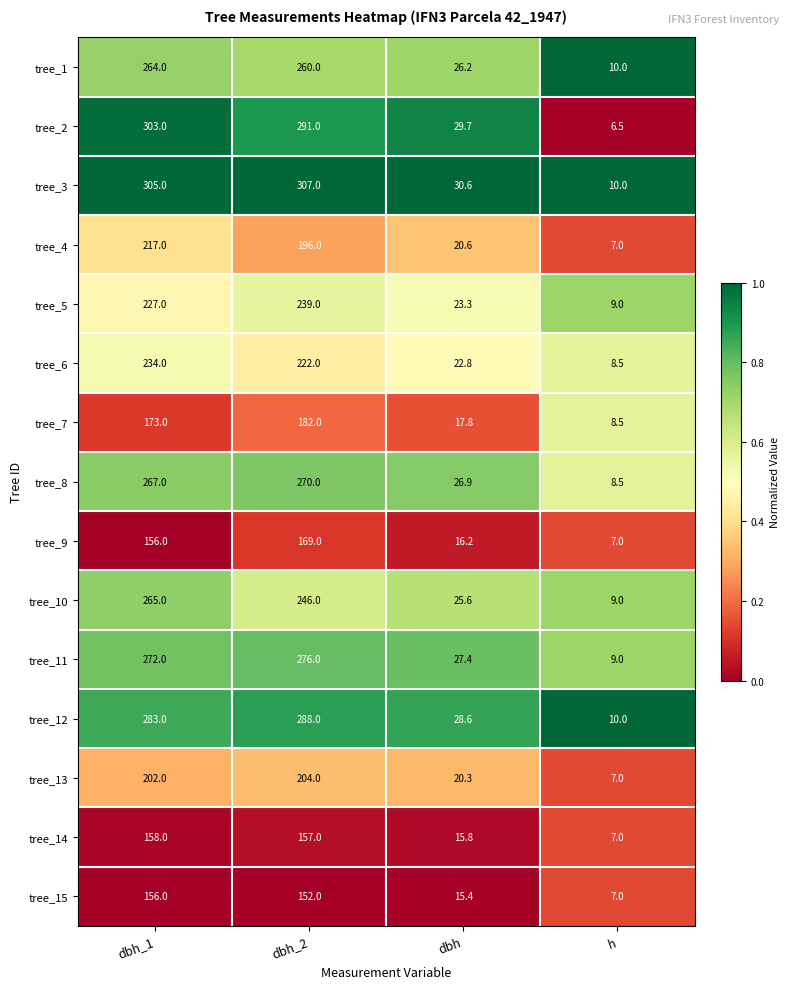

True or false: tree_11 has a value of 42.1 at dbh.

False